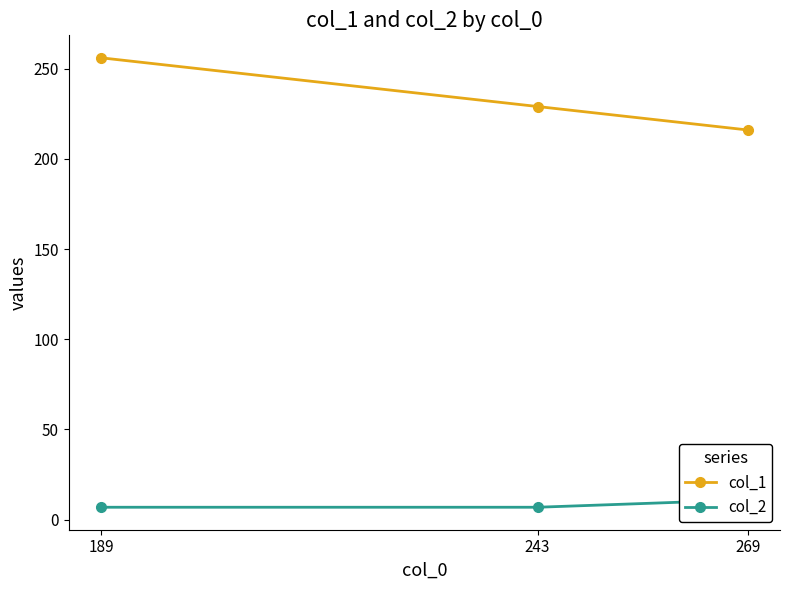

What is the sum of all col_1 values?

701